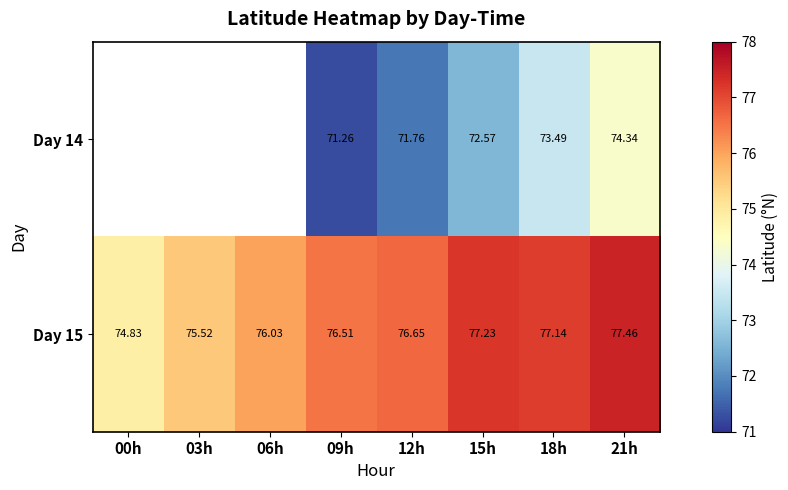

Is the value of Day 14 at 21h greater than the value of Day 15 at 18h?

No